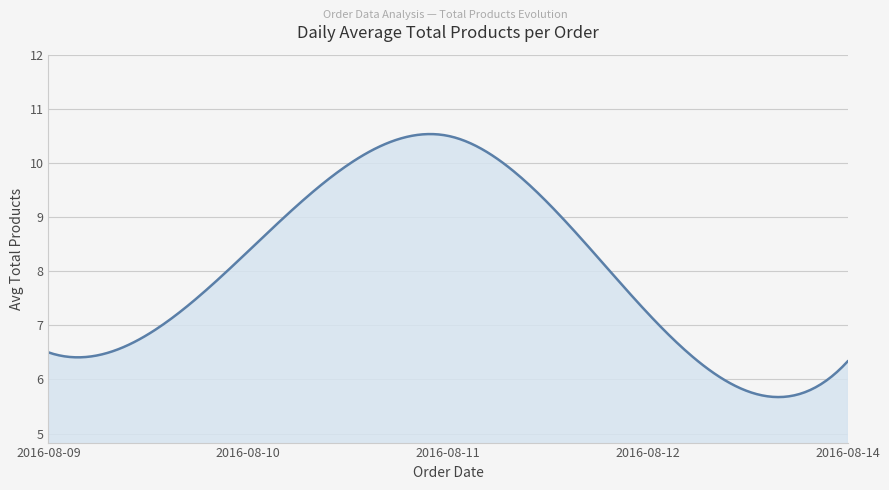

Does the chart display data point markers on the line(s)?

No